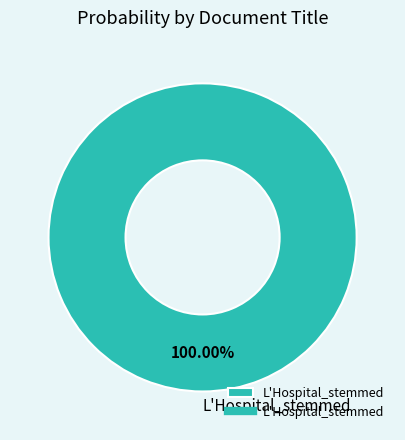

Count the number of slices in the pie.

1